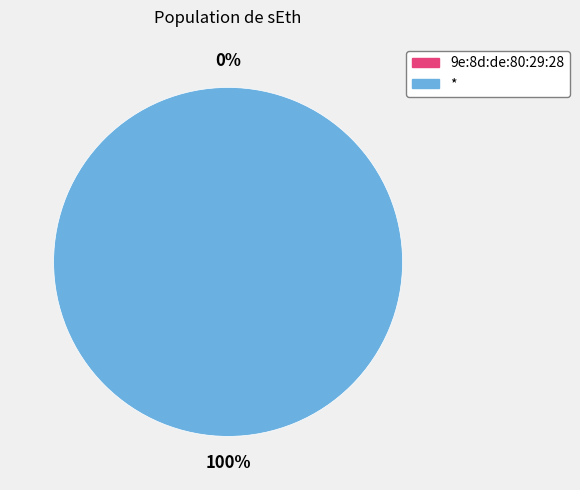

Does * account for over 50% of the chart?

Yes